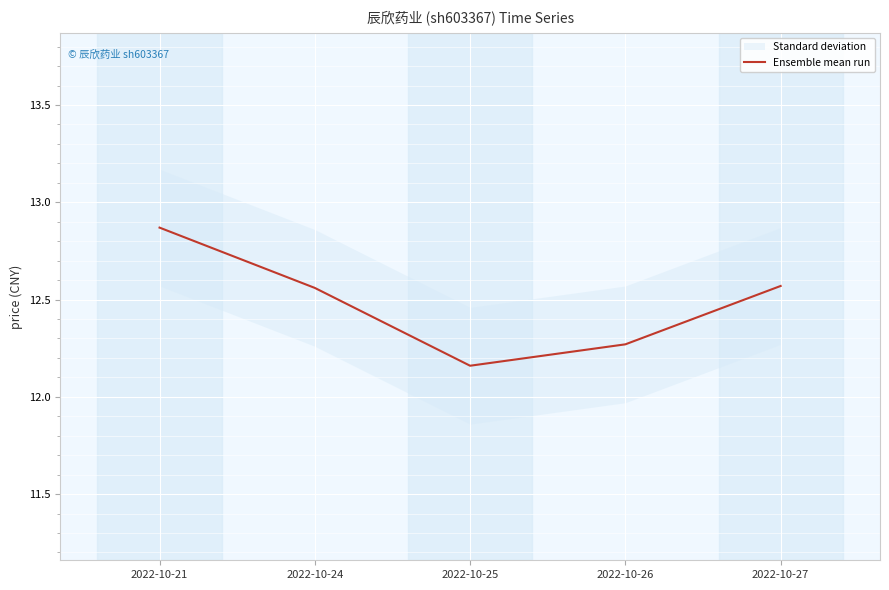

What is the sum of the values at 2022-10-21 and 2022-10-26?

25.1